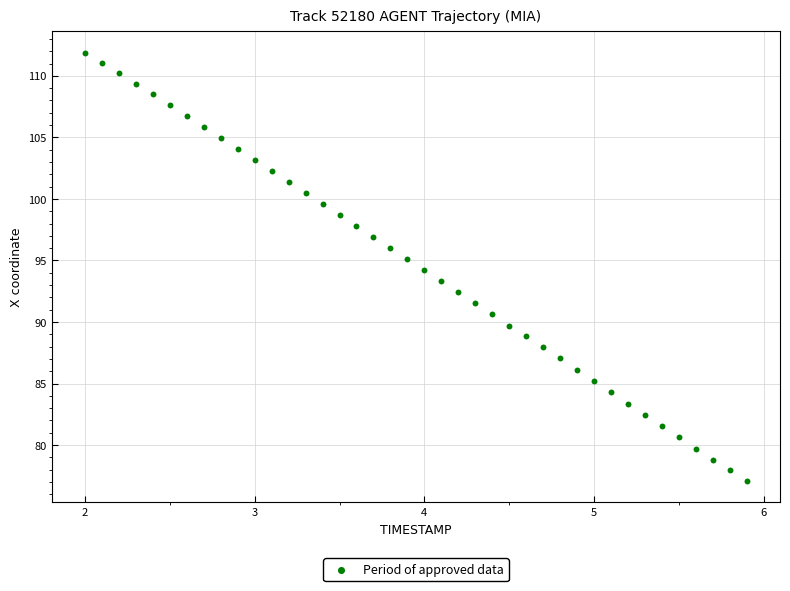

What is the range of Y values (max minus min)?

34.8